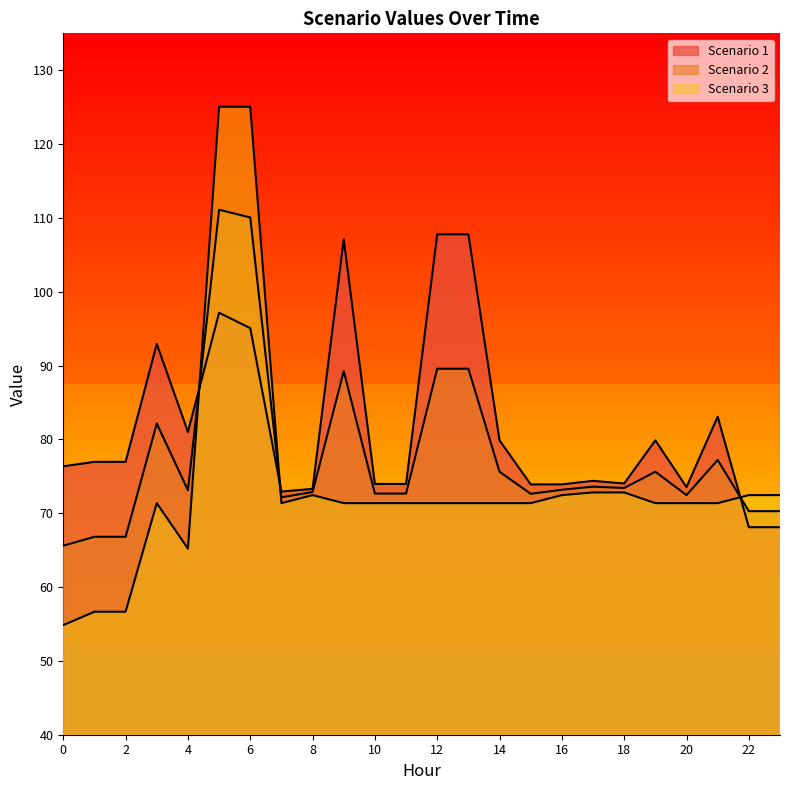

Is the value of Scenario 3 at 3 greater than the value of Scenario 2 at 5?

No